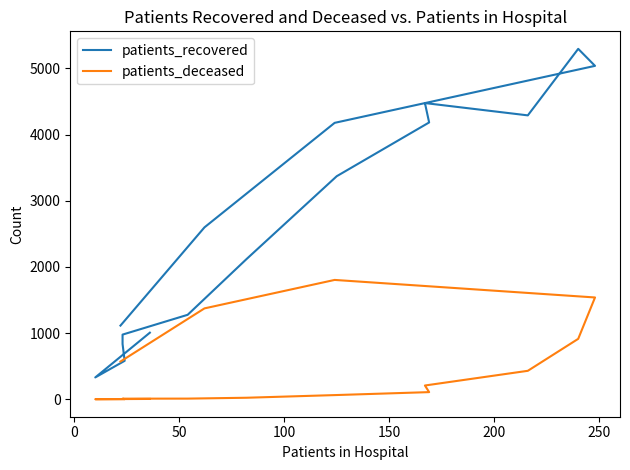

What is the sum of all patients_deceased values?

7066